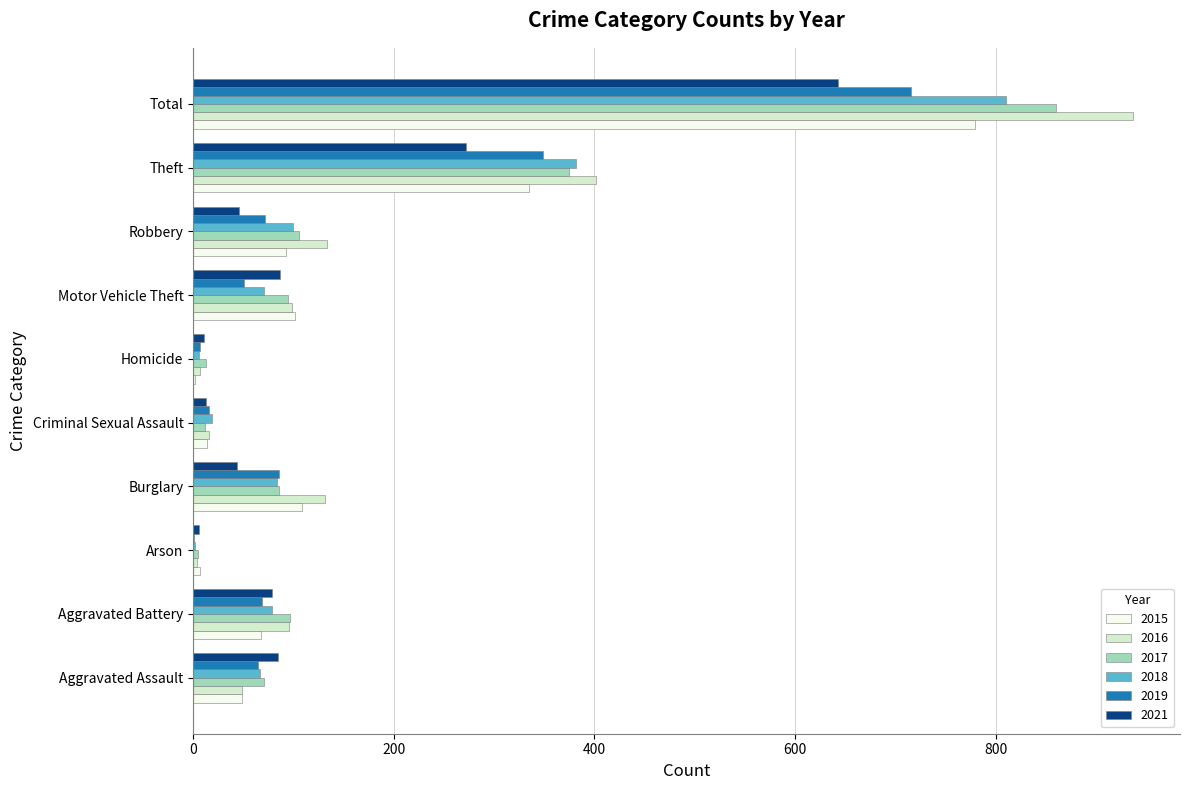

Read the 2019 value at Criminal Sexual Assault, to the nearest 10.

20